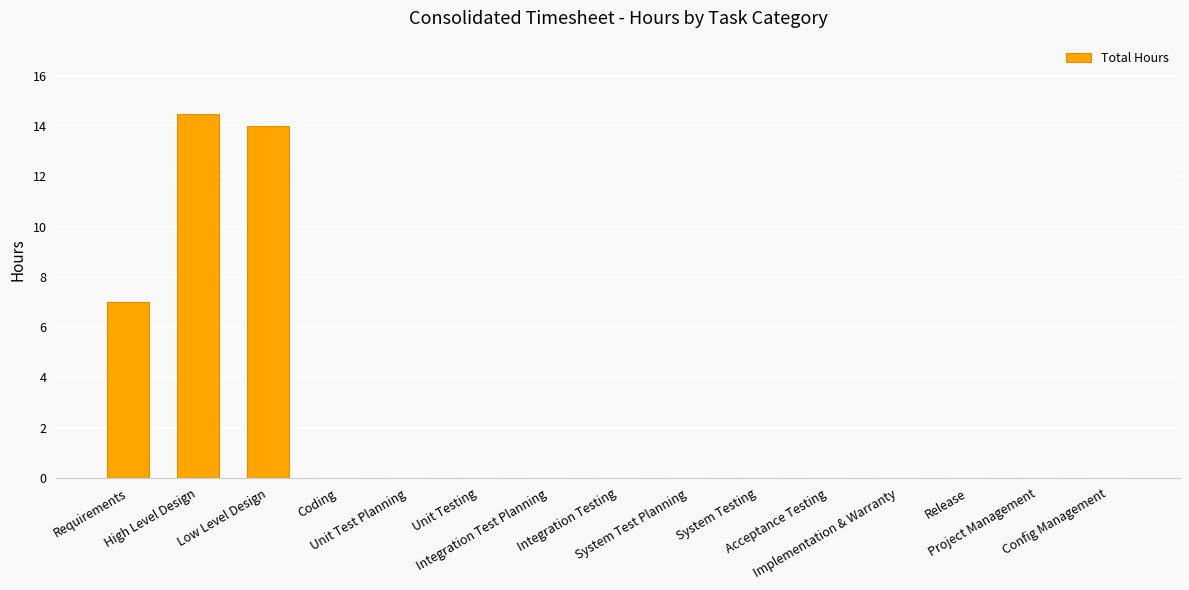

What is the change in value from High Level Design to Integration Testing?

-14.5